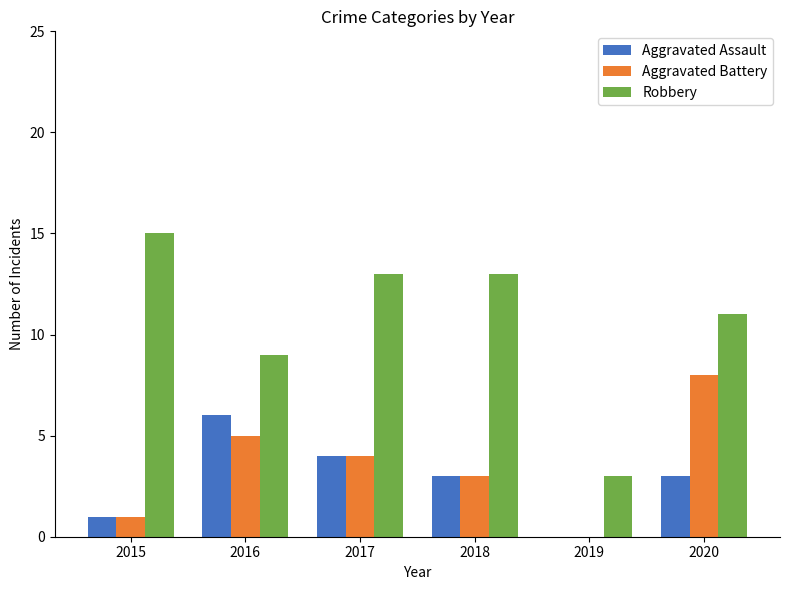

Where is Robbery nearest to the value 9?

2016